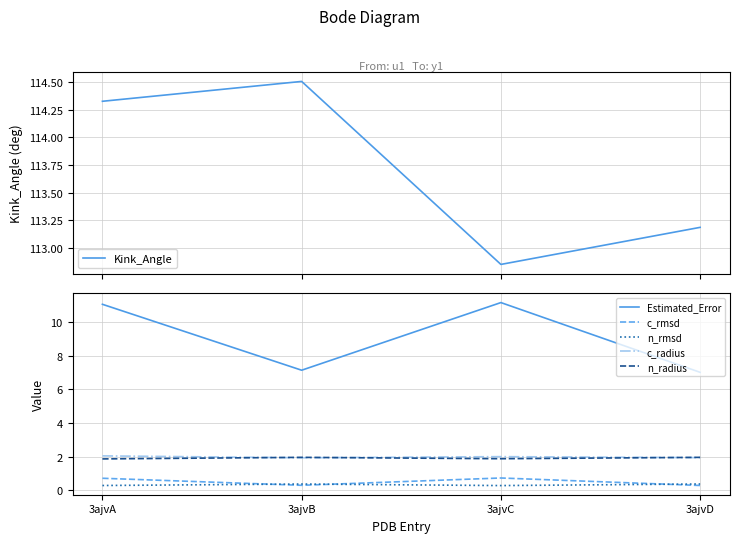

True or false: Kink_Angle and c_radius intersect in this chart.

False